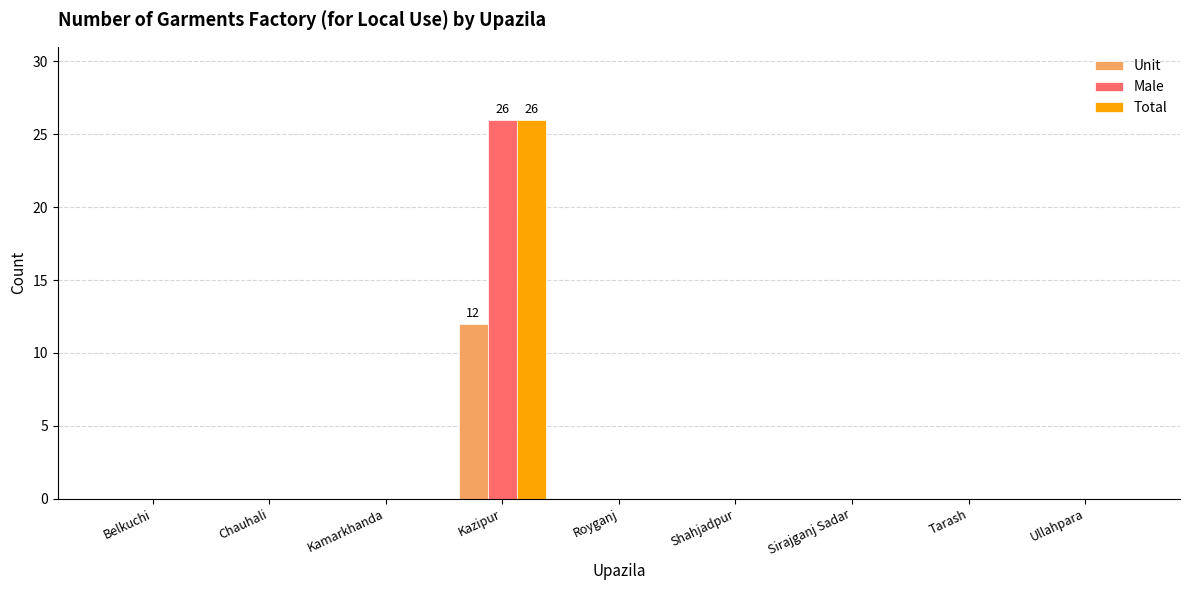

Does the chart contain stacked bars?

No